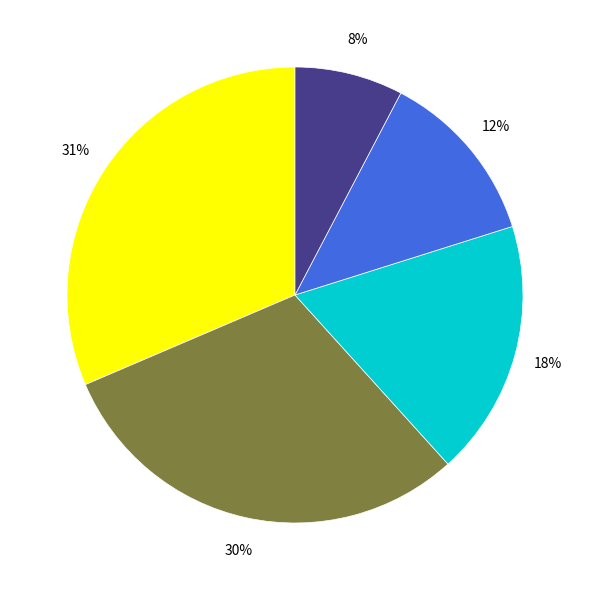

Is there any slice that represents more than half of the pie?

No